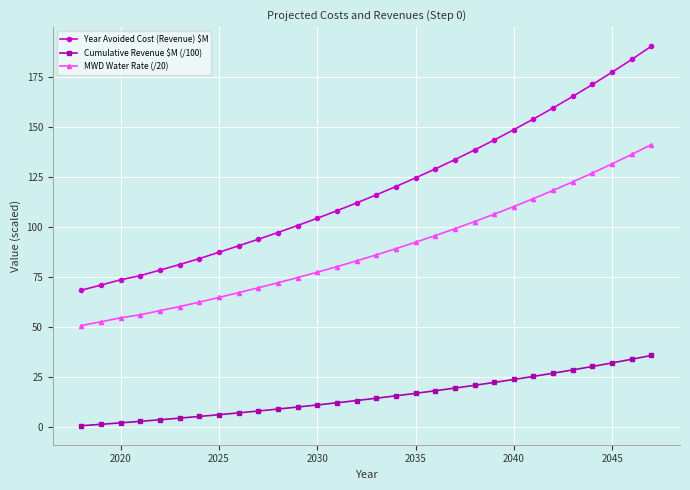

True or false: MWD Water Rate (/20) and Cumulative Revenue $M (/100) intersect in this chart.

False